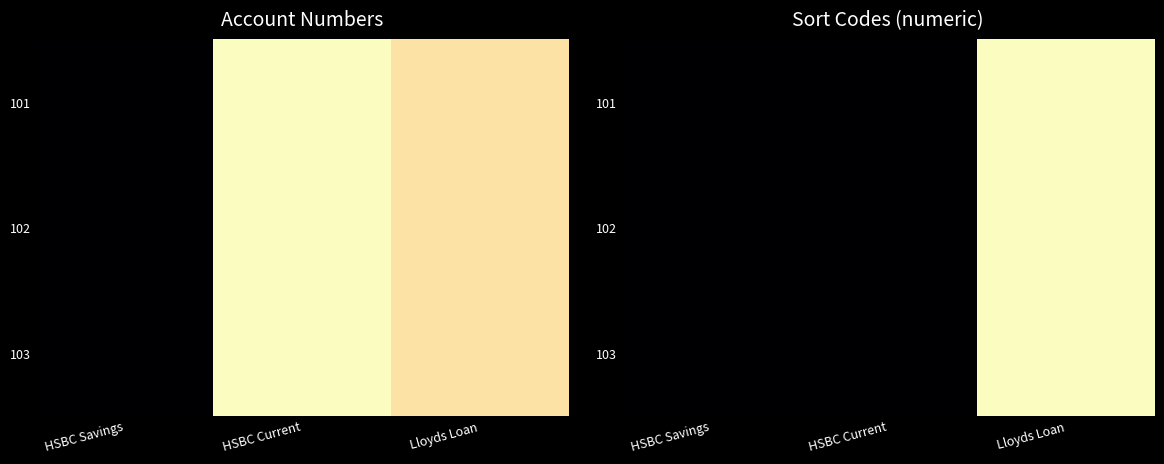

At which category is the sum across all series the highest?

Lloyds Loan